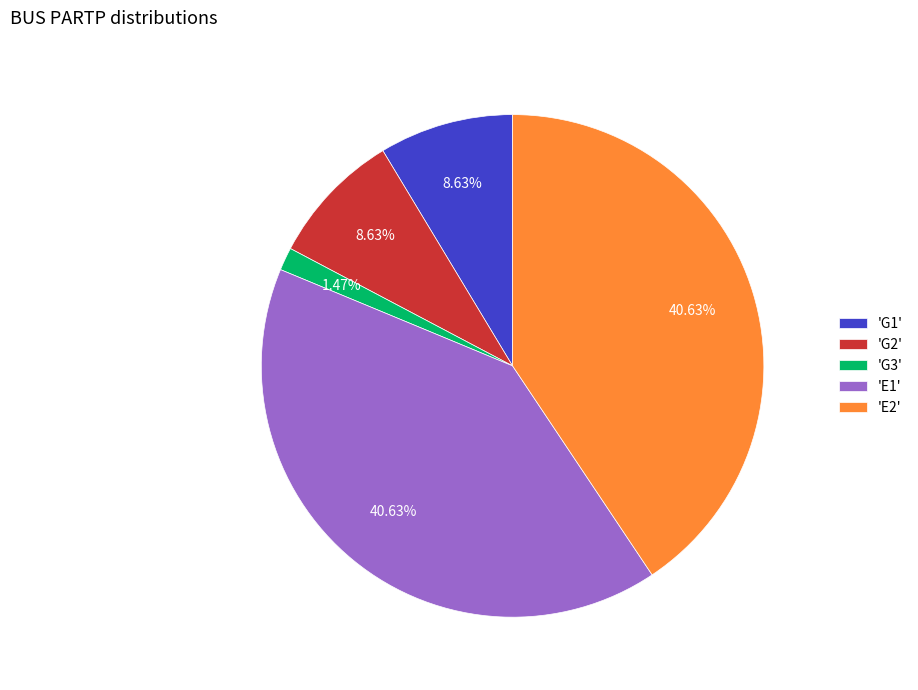

Combined, do 'G3' and 'G2' account for over 50%?

No